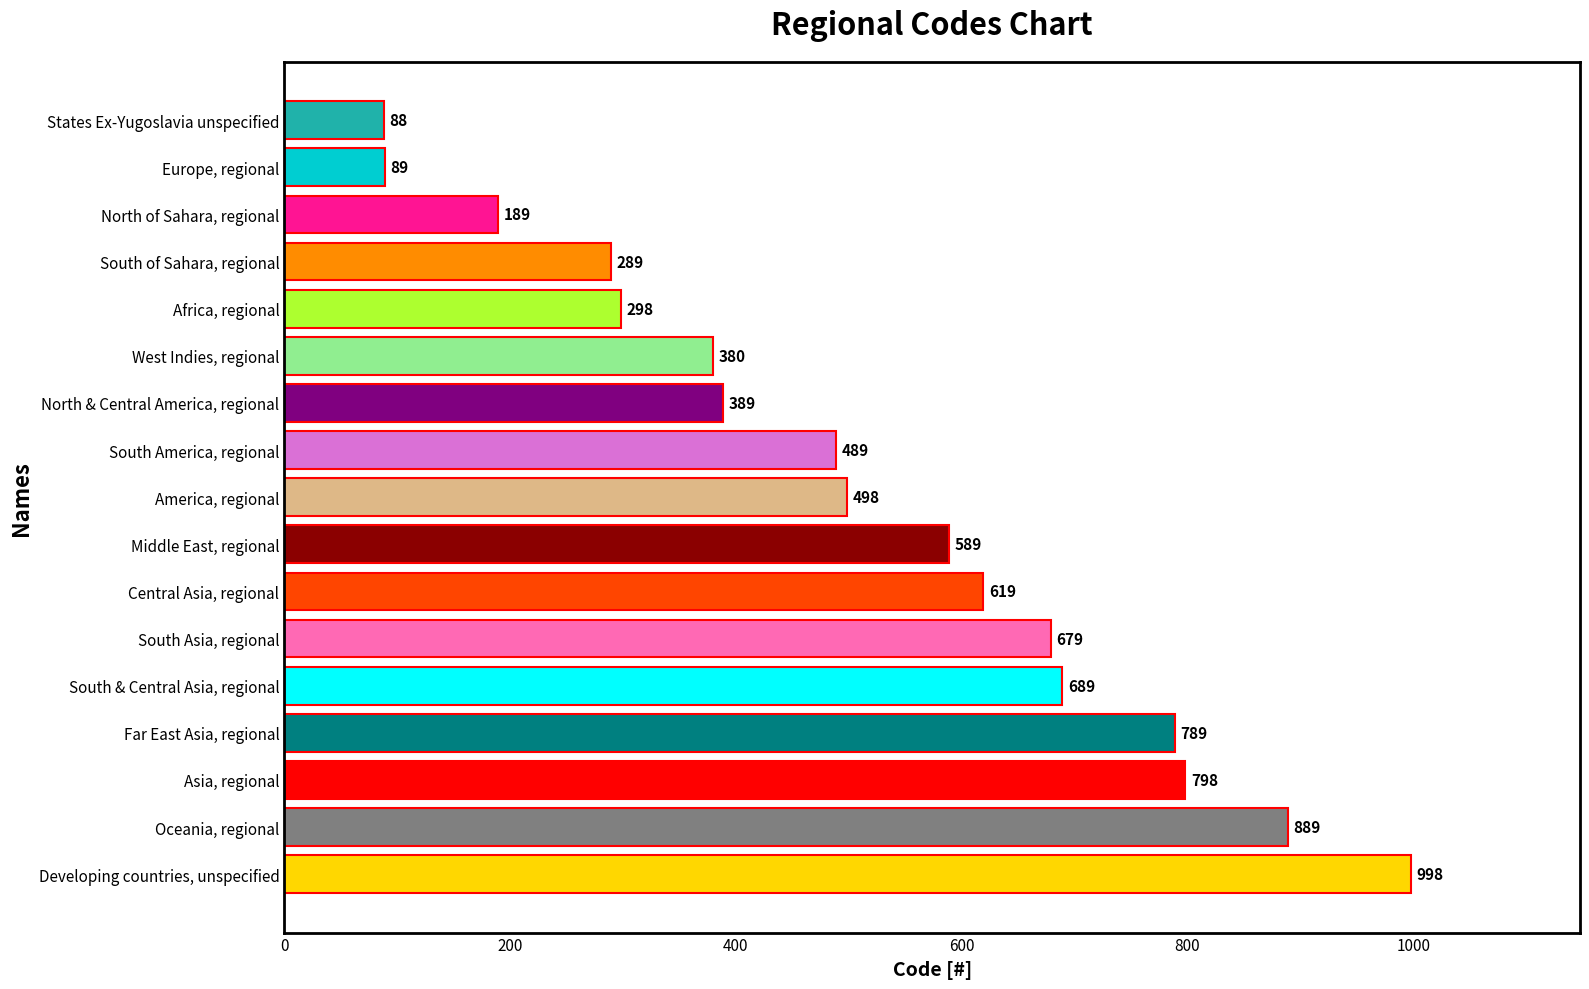

Where is the data nearest to the value 543?

America, regional